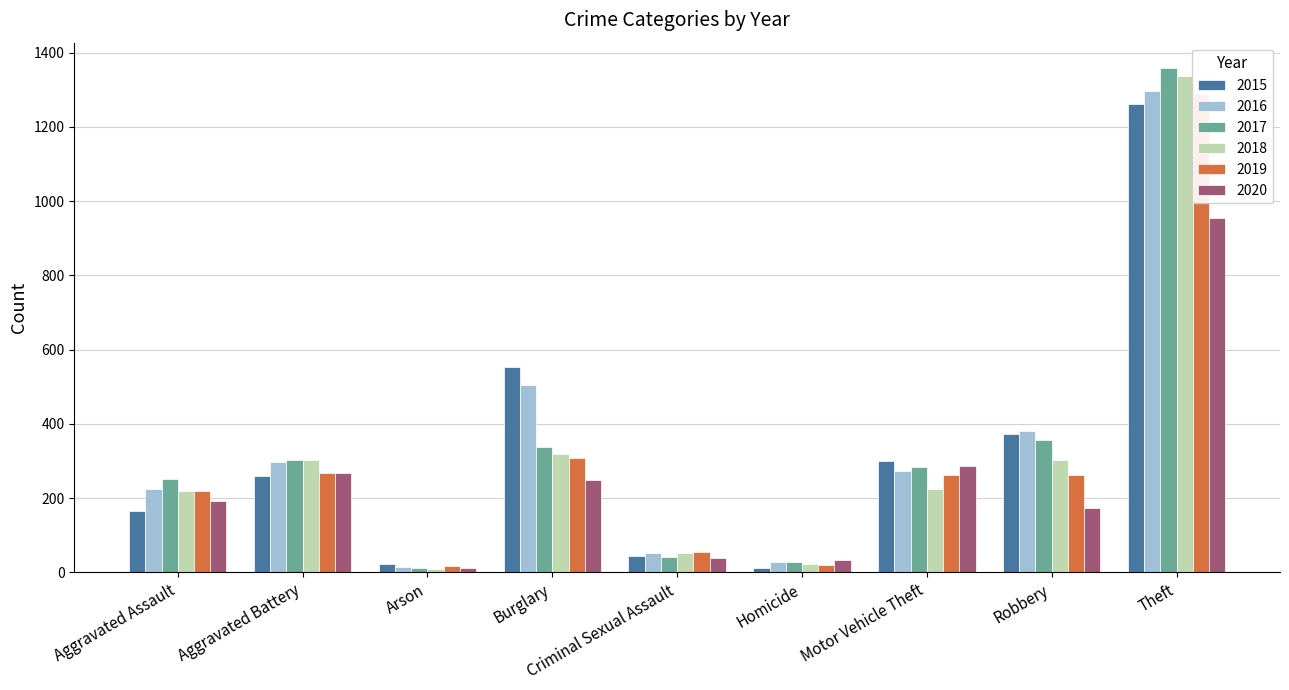

What is the sum of all 2016 values?

3071